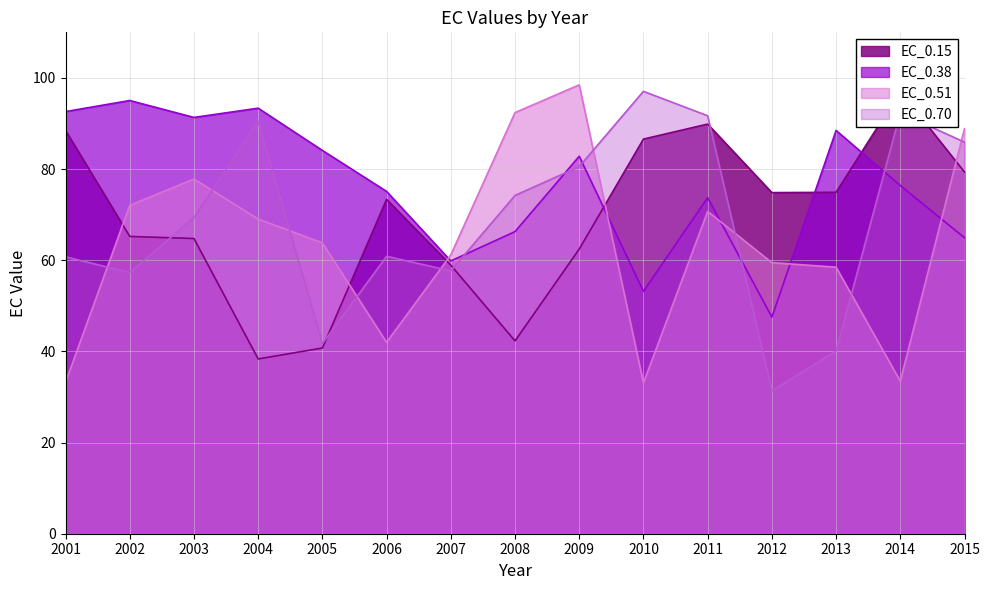

Which label corresponds to the smallest value in the chart?

2012